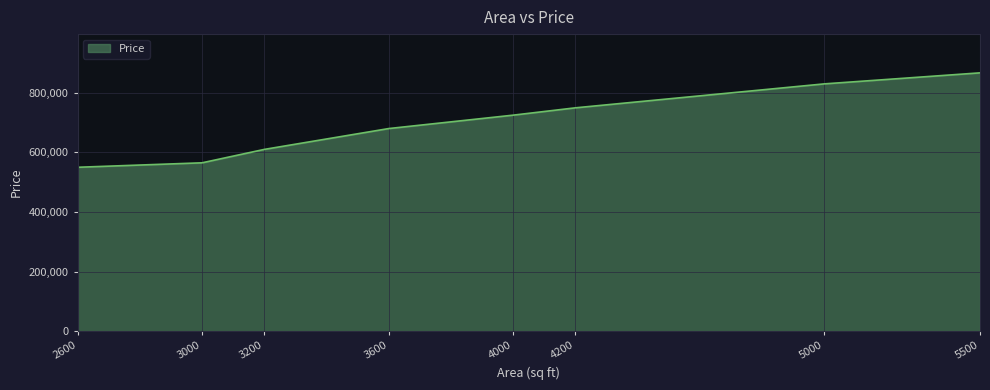

What is the sum of all values?

5576600